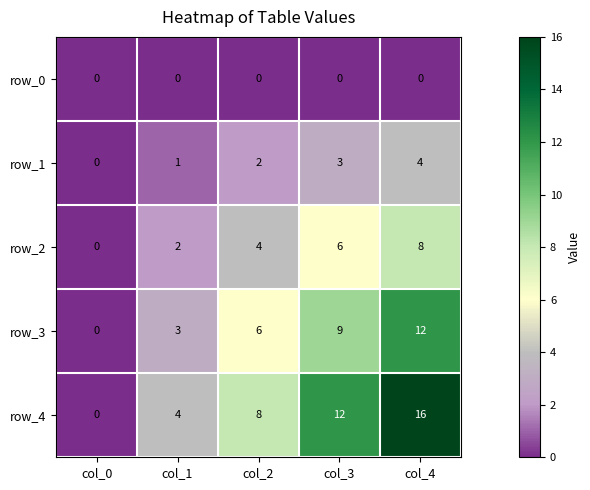

Count the row_2 values in the range 2 to 6.

3